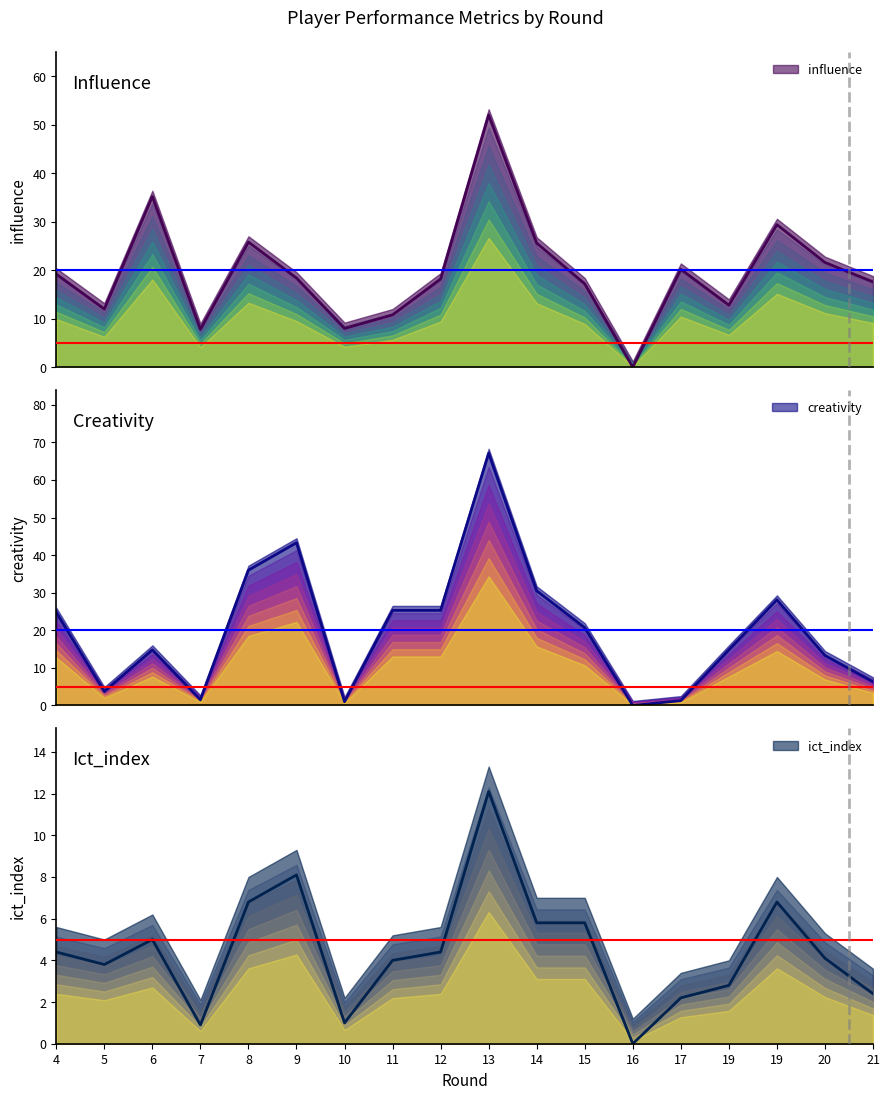

What is the maximum value for creativity?

67.1